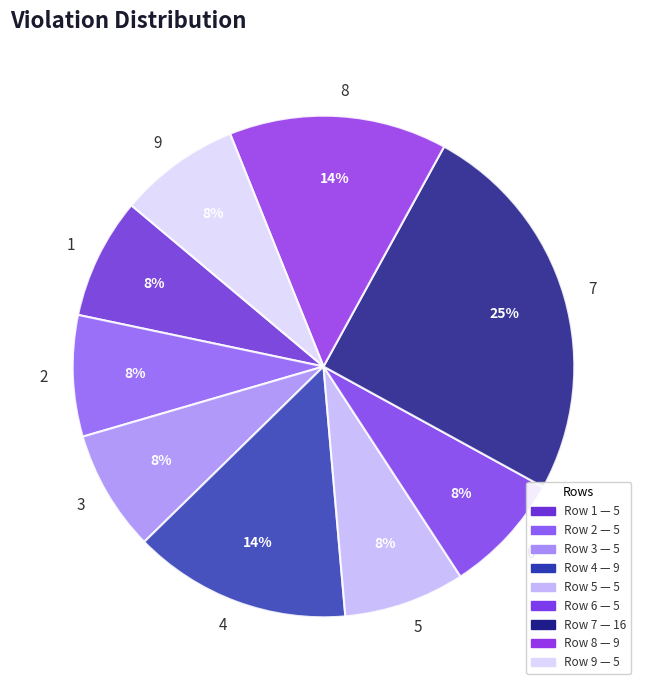

To the nearest percent, what is the combined percentage of 6 and 5?

16%